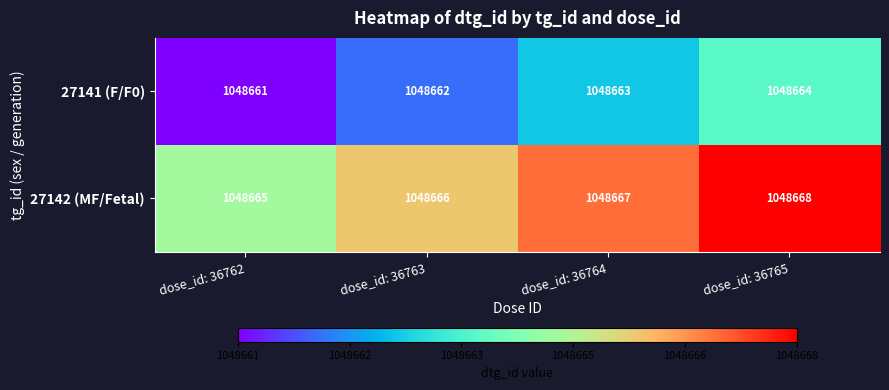

True or false: 27141 (F/F0) has a value of 1048664 at dose_id: 36765.

True